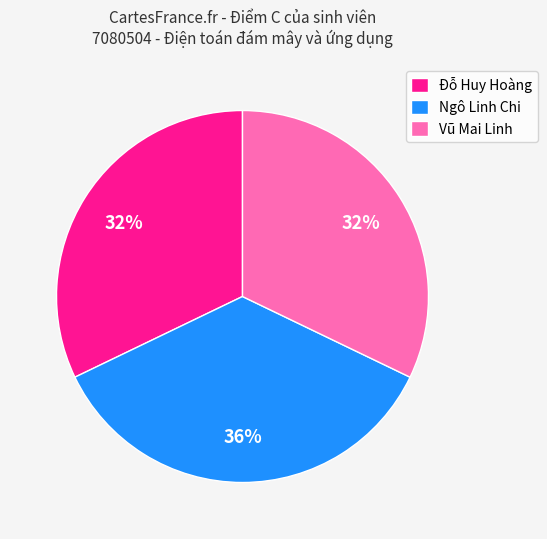

Which category has the biggest portion of the pie?

Ngô Linh Chi